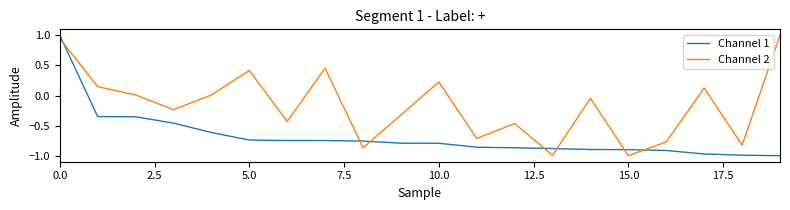

List the series in order of their overall mean, lowest first.

Channel 1, Channel 2